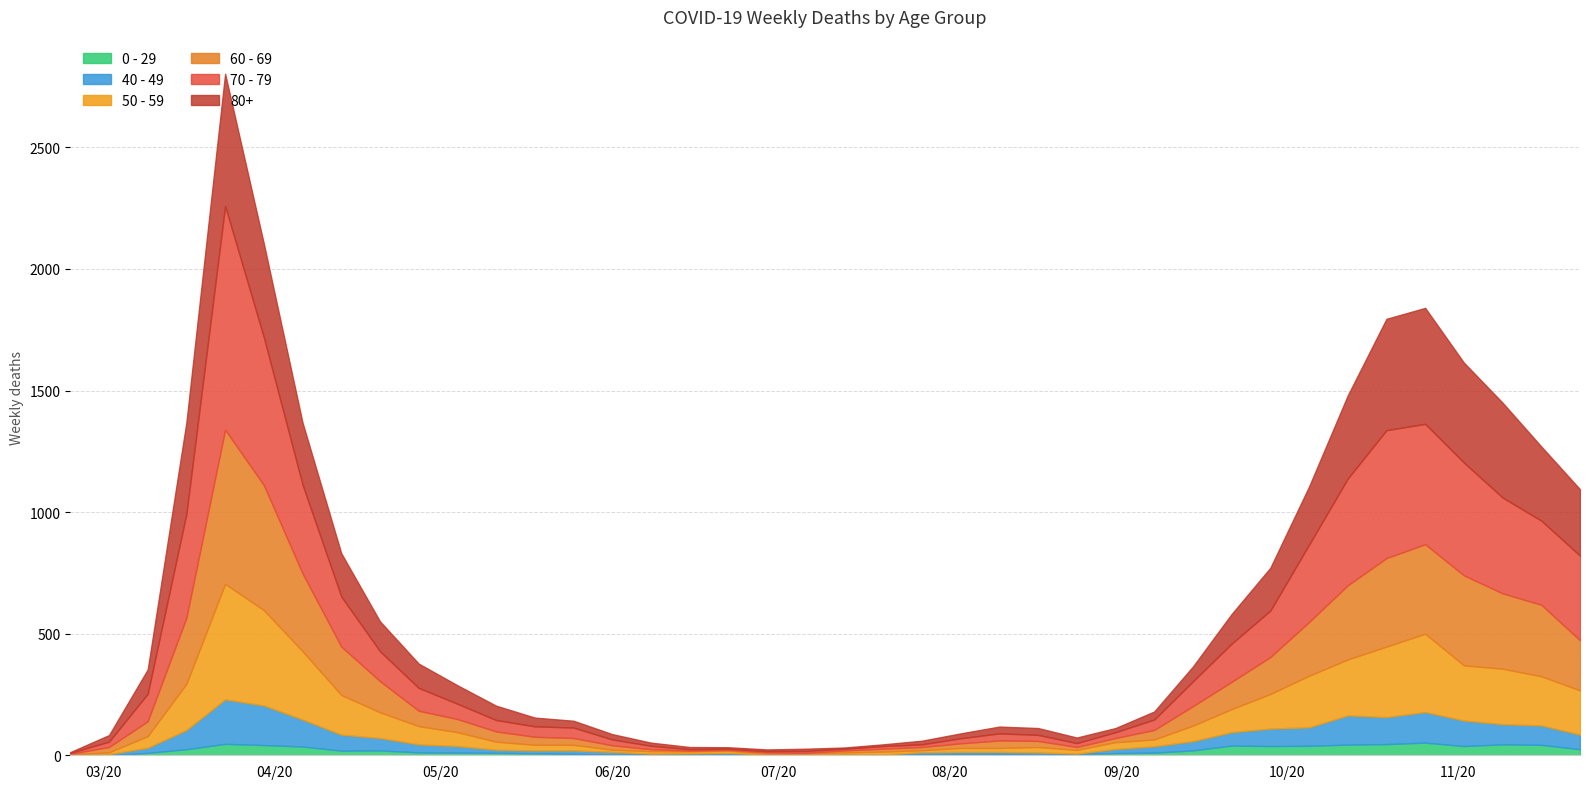

At which label does 70 - 79 reach its peak?

2020-03-23